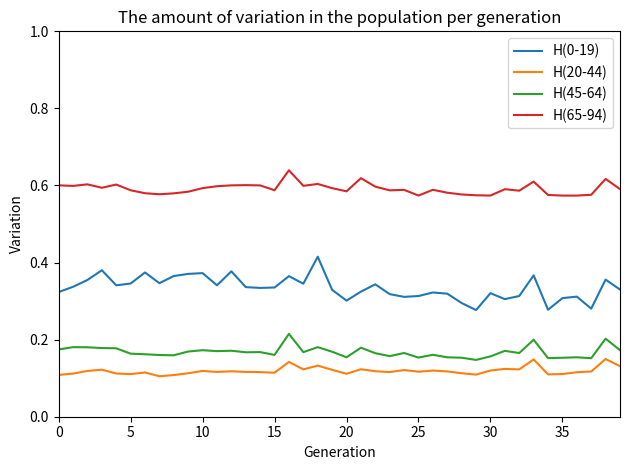

Which series has the largest total across all categories?

H(65-94)